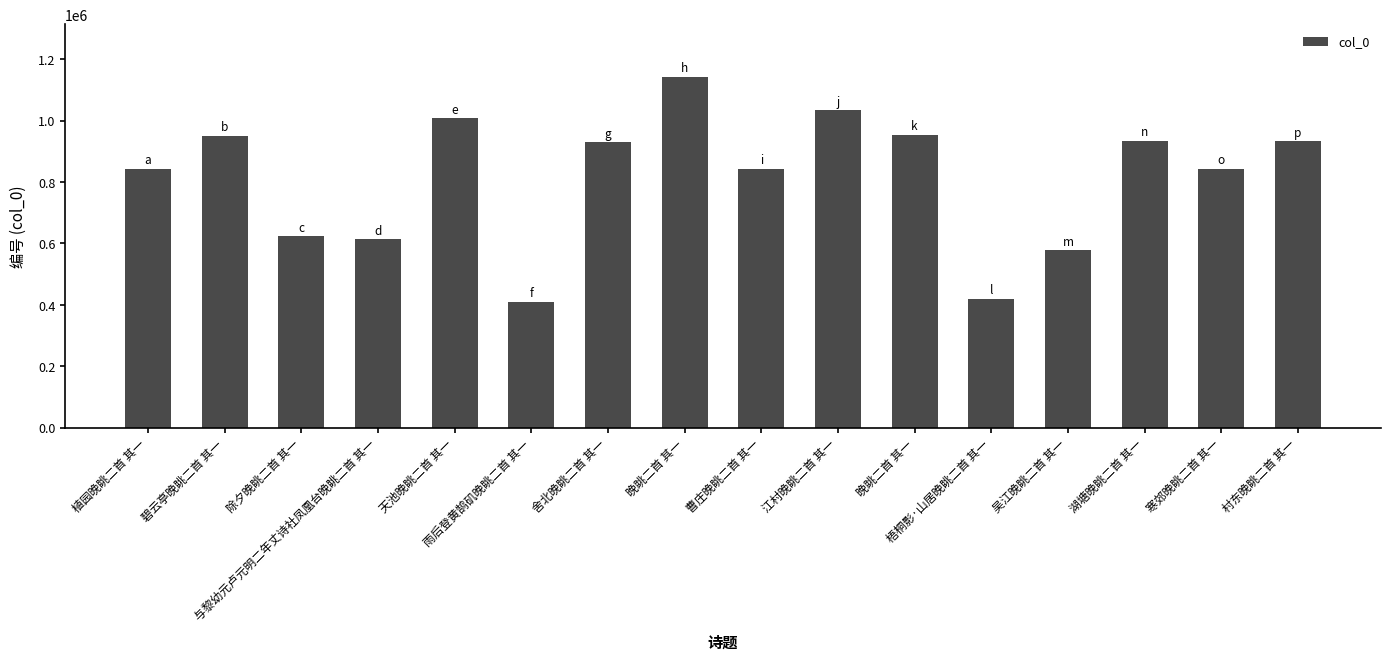

How many series are shown in this chart?

1